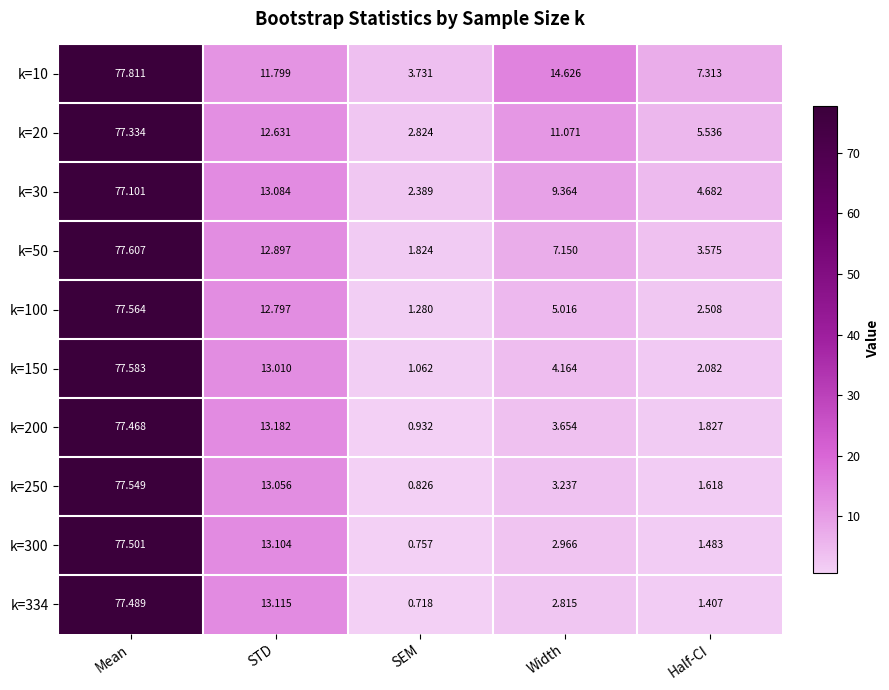

Where does the k=150 series first go above 4?

Mean